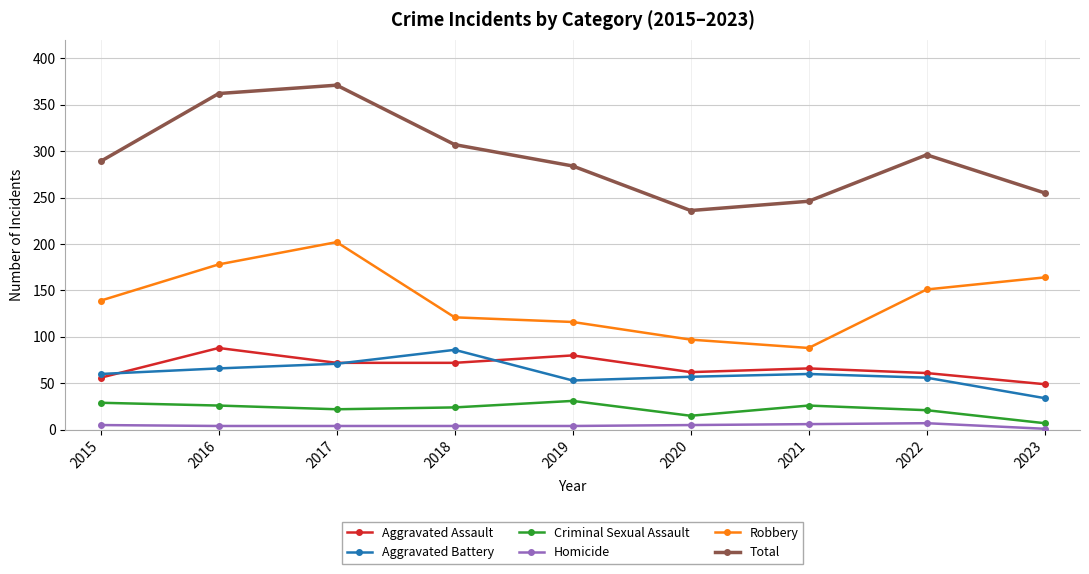

True or false: Criminal Sexual Assault and Total cross at least once.

False